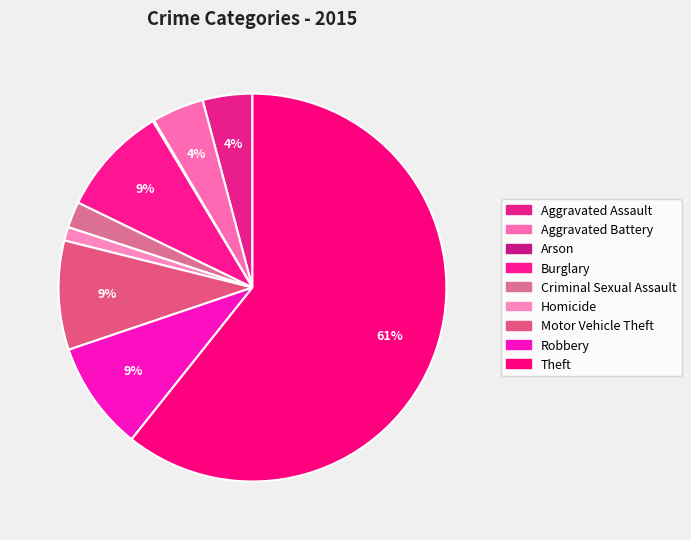

Count the number of slices in the pie.

9